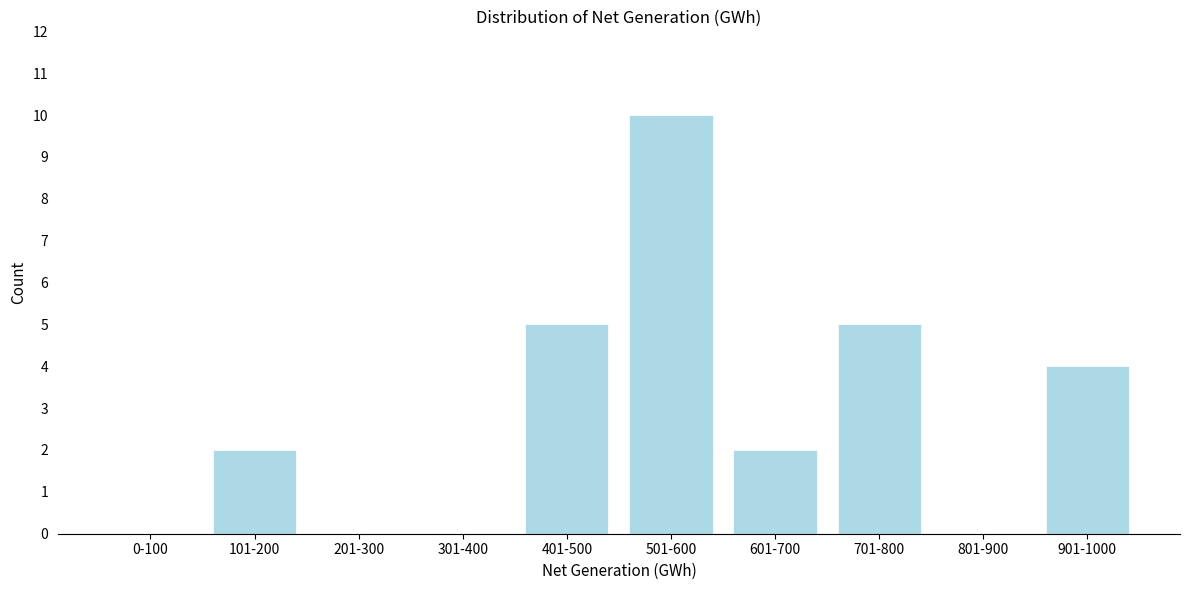

Reading left to right, list all the values displayed in this chart.

0-100=0	101-200=2	201-300=0	301-400=0	401-500=5	501-600=10	601-700=2	701-800=5	801-900=0	901-1000=4